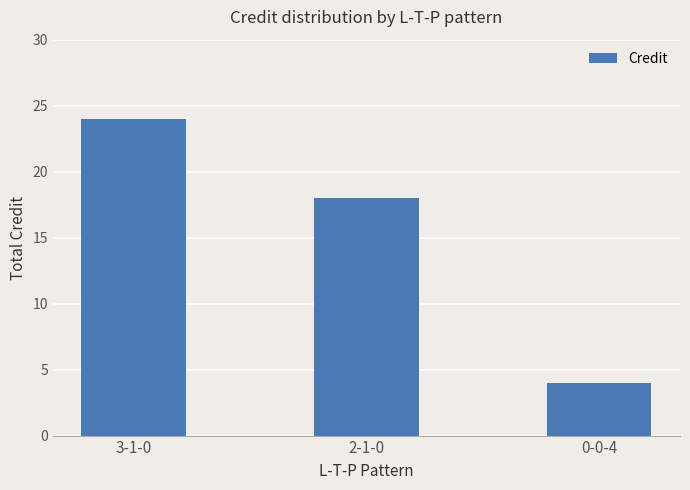

Which category has the highest value across all series?

3-1-0